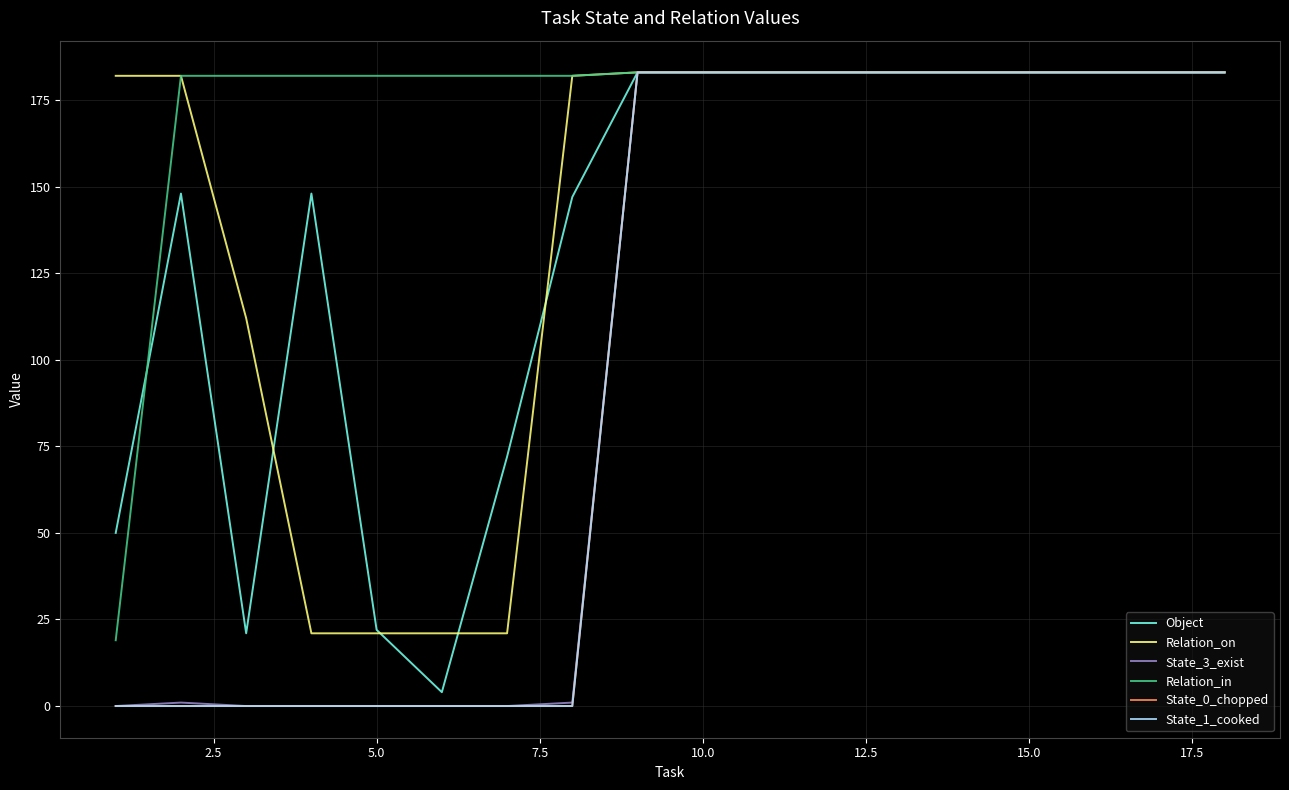

True or false: State_3_exist and Relation_on intersect in this chart.

False